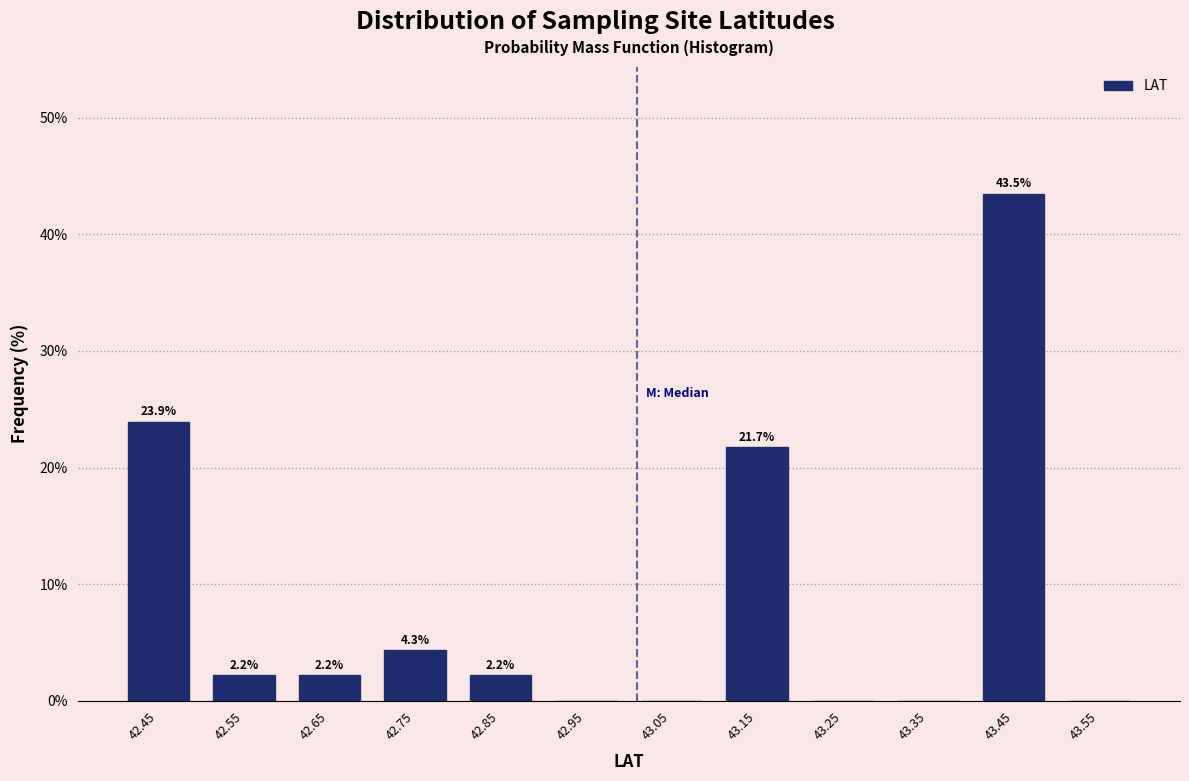

Which range on the x-axis has the tallest bar?

43.4 to 43.5